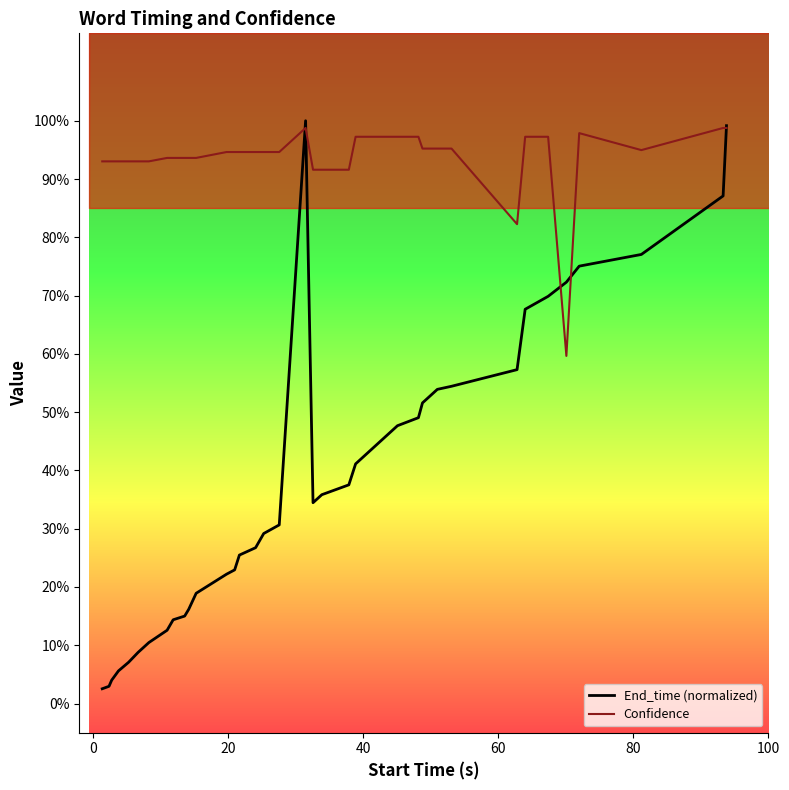

True or false: End_time (normalized) and Confidence intersect in this chart.

True